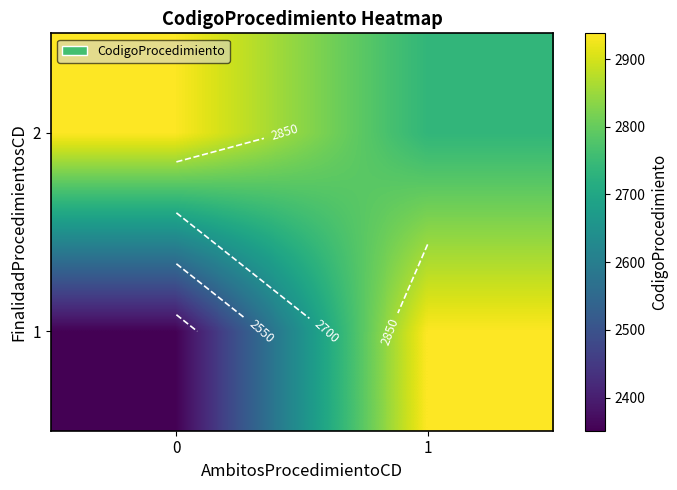

The row_1 series shows 2737 at 1. True or false?

True